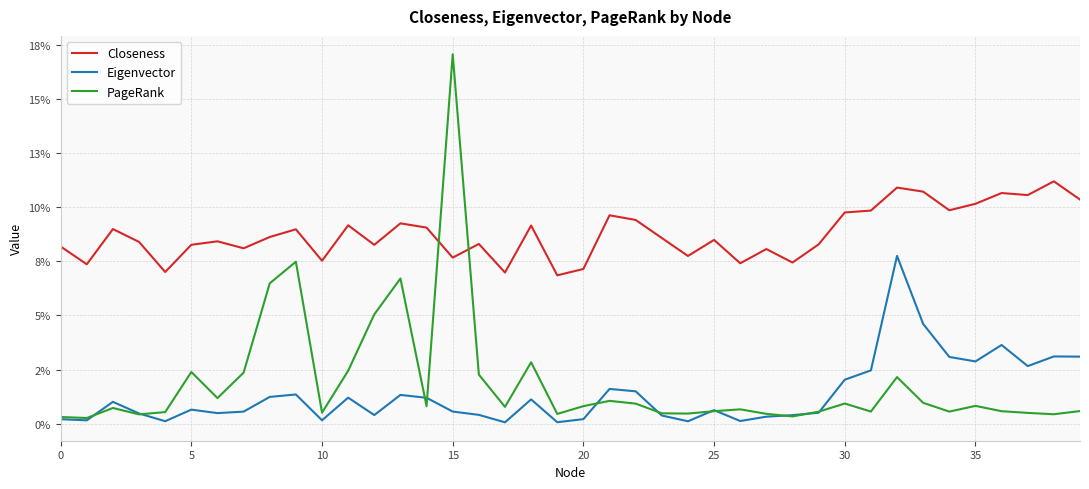

Does the chart display data point markers on the line(s)?

No